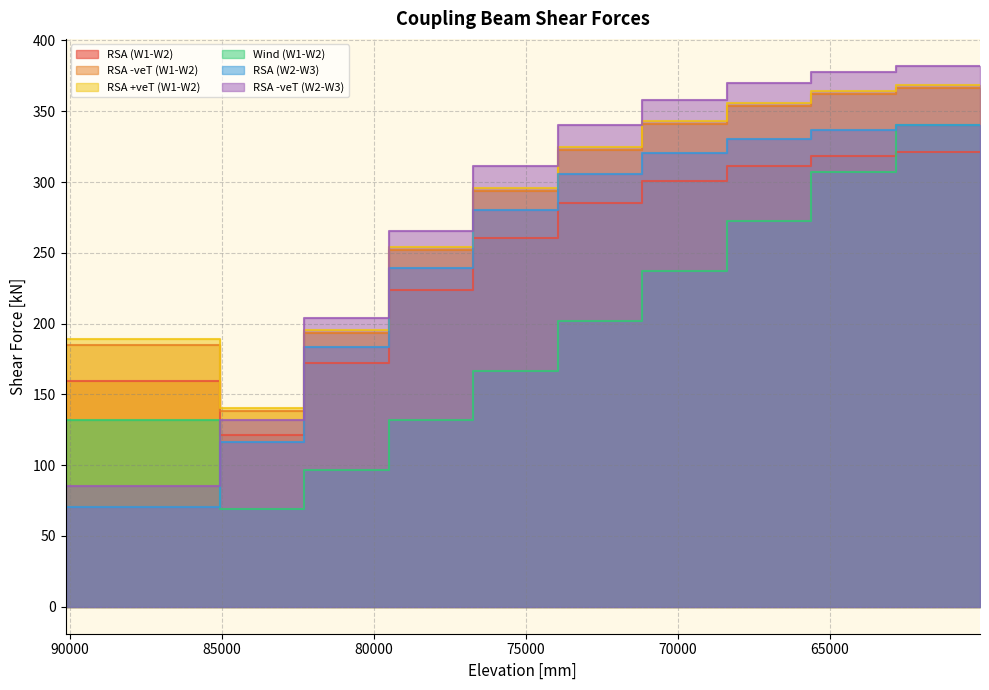

List the series in order of their peak value, lowest first.

RSA (W1-W2), RSA (W2-W3), Wind (W1-W2), RSA -veT (W1-W2), RSA +veT (W1-W2), RSA -veT (W2-W3)